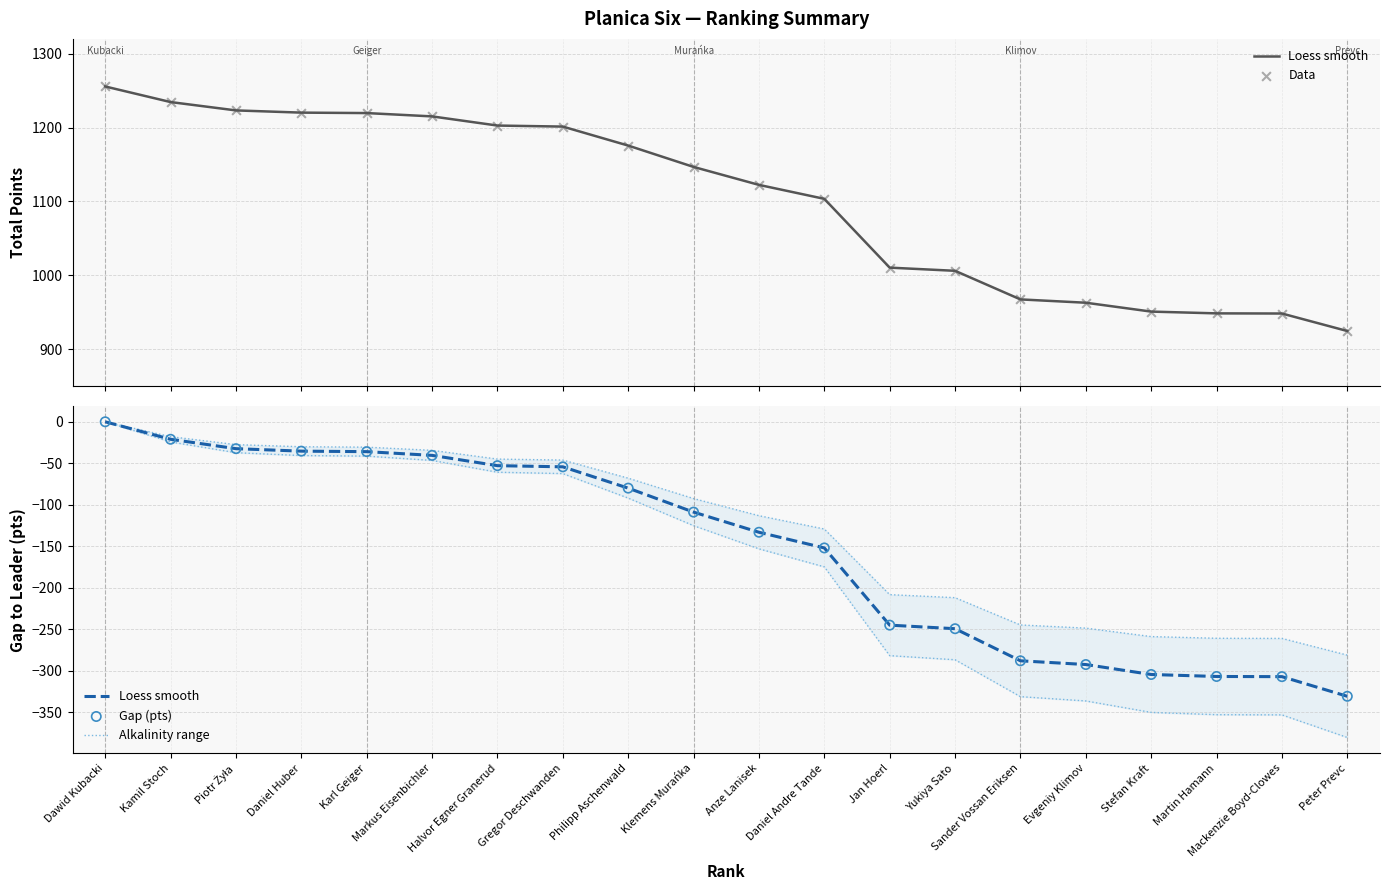

What are all the series names shown in the legend?

Loess smooth, Data, Alkalinity range, Gap (pts)